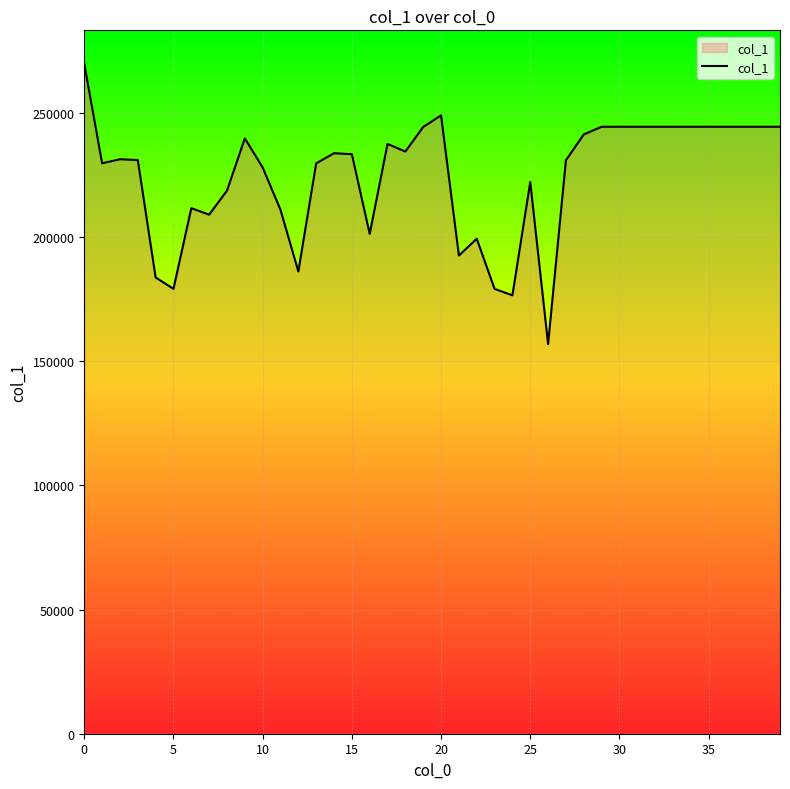

What is the minimum value shown in the chart?

156911